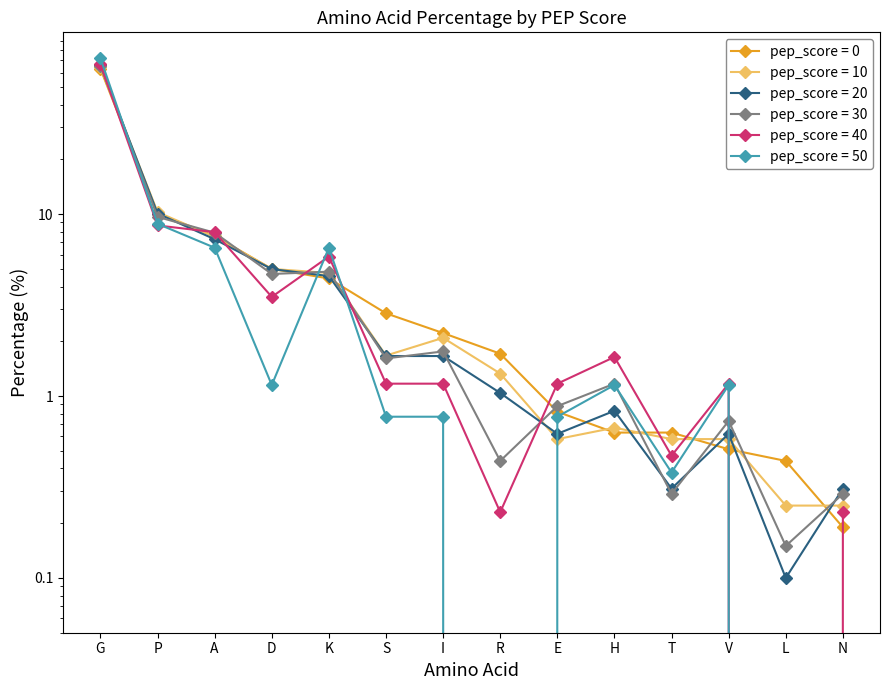

Which label corresponds to the largest value in the chart?

G